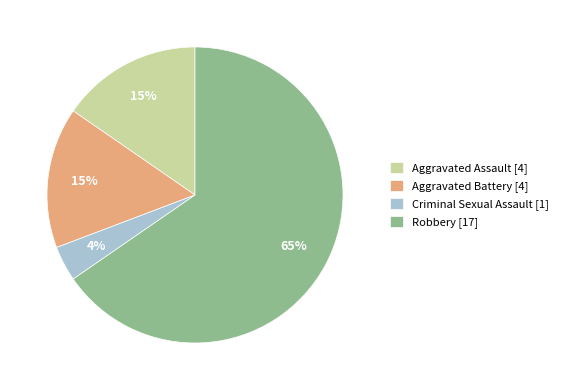

Combined, do Robbery and Aggravated Assault account for over 50%?

Yes